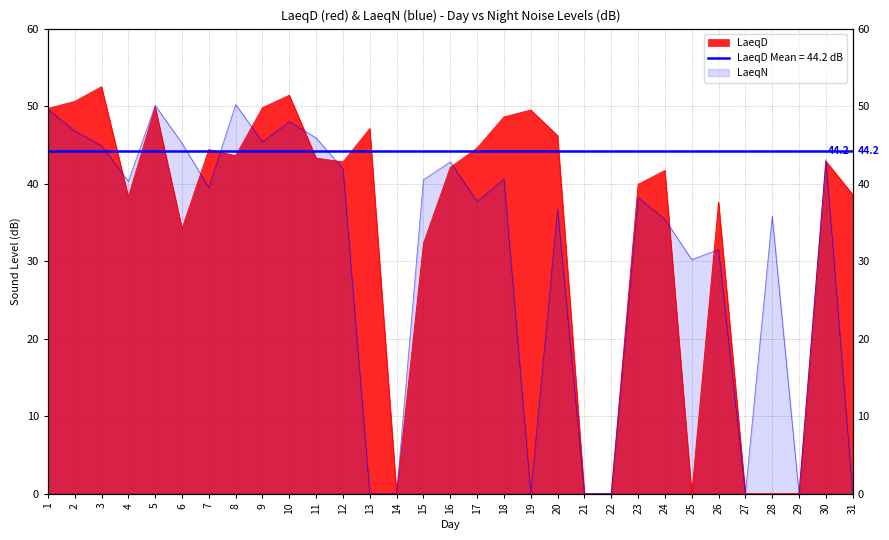

What is the total value across all series at 26?

69.1